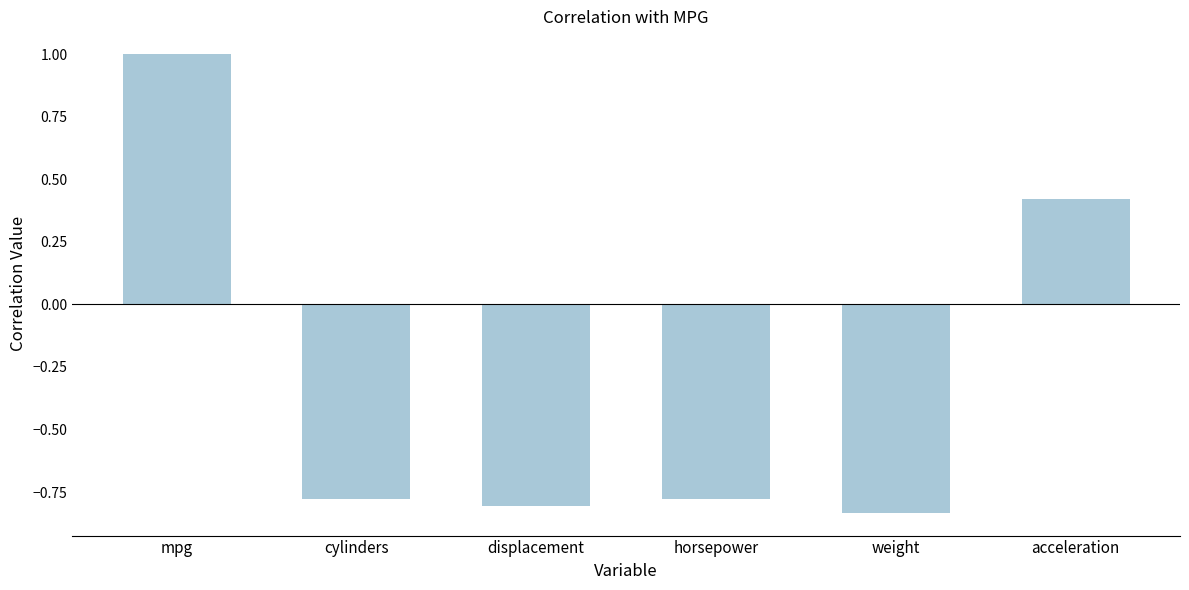

What is the maximum value shown in the chart?

1.0